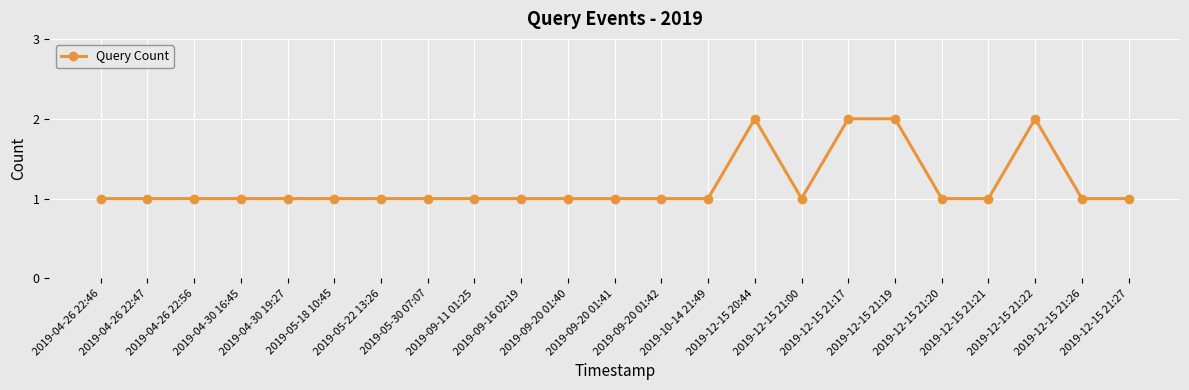

What value does the data have at 2019-09-11 01:25?

1